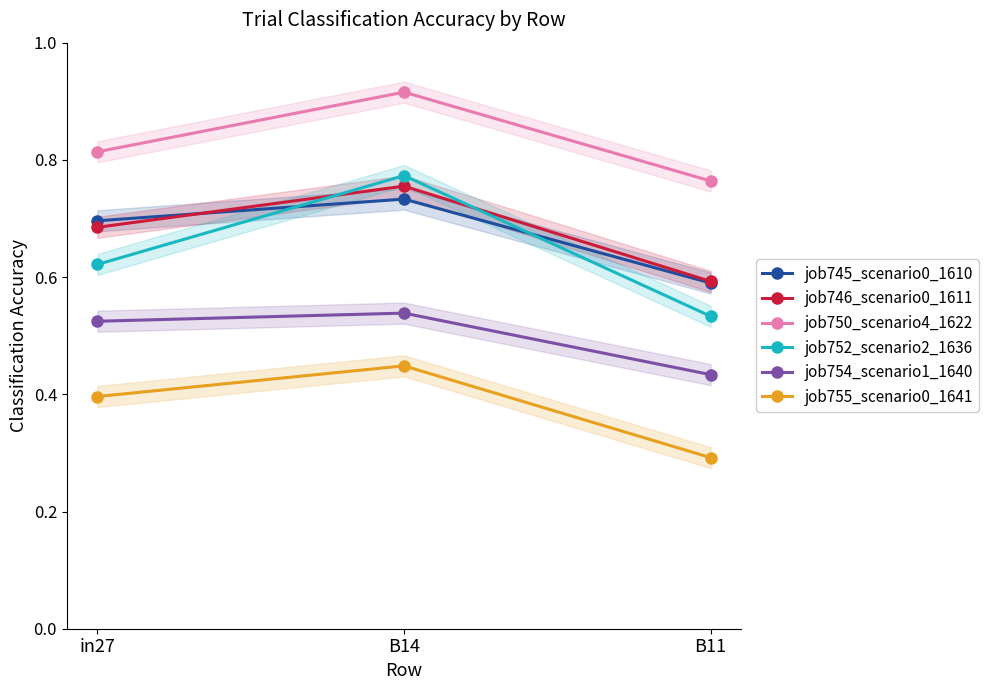

What is the label of the 3rd point from the right?

in27